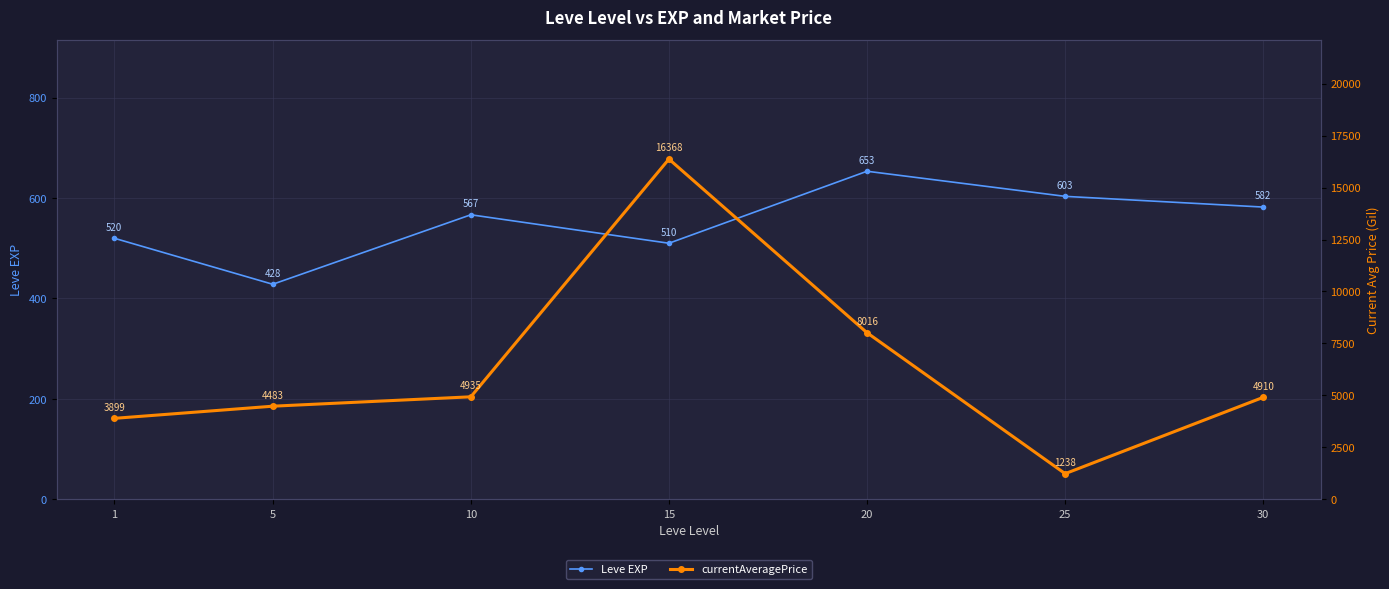

What is the value of the currentAveragePrice point at the 3rd from the left?

4935.2